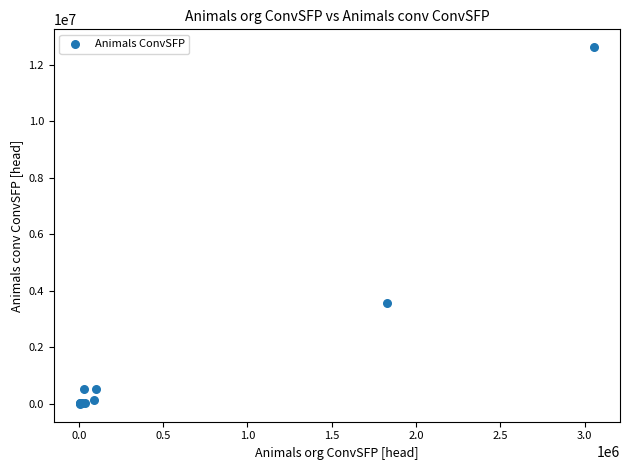

What Y value in the scatter plot is closest to 6309806?

3583779.2